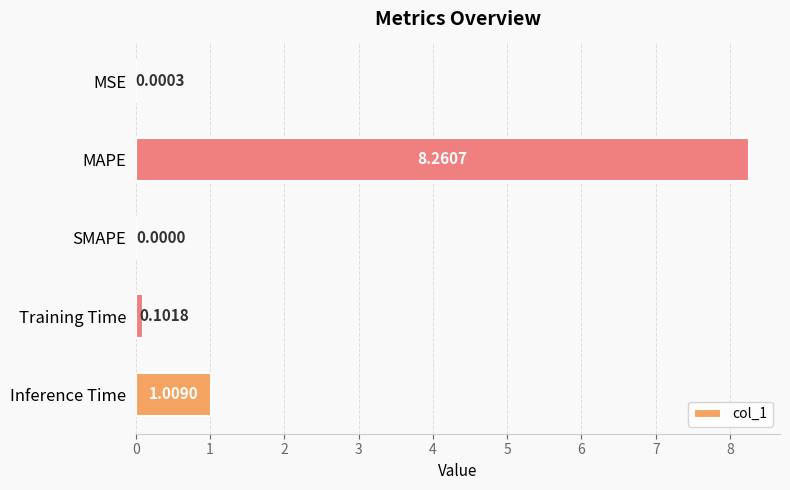

At which category does the chart reach its peak across all series?

MAPE